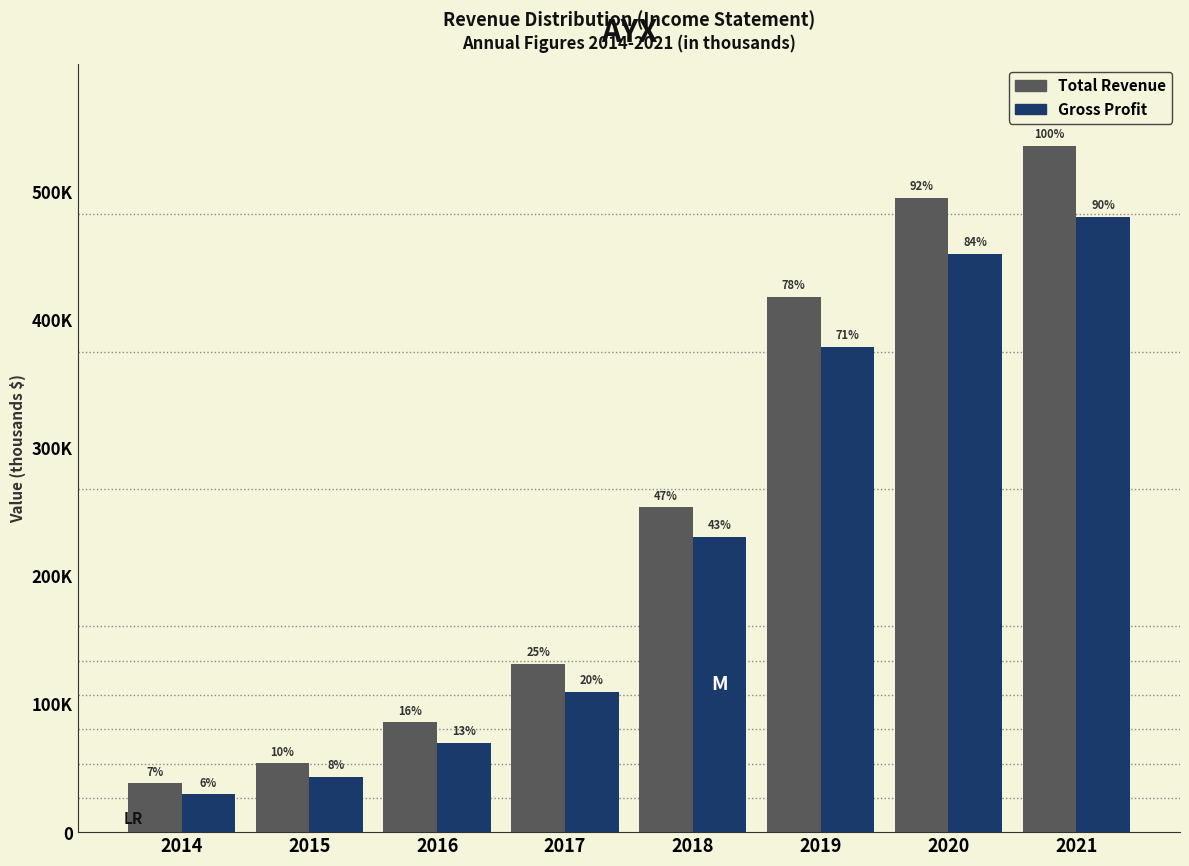

What are all the series names shown in the legend?

Total Revenue, Gross Profit